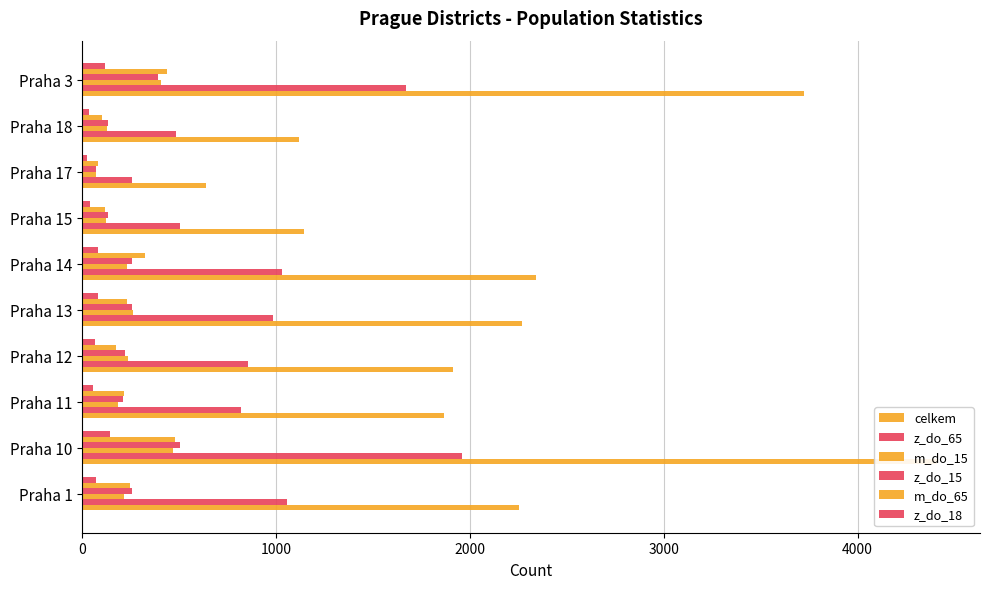

The z_do_65 series shows 229 at Praha 13. True or false?

False